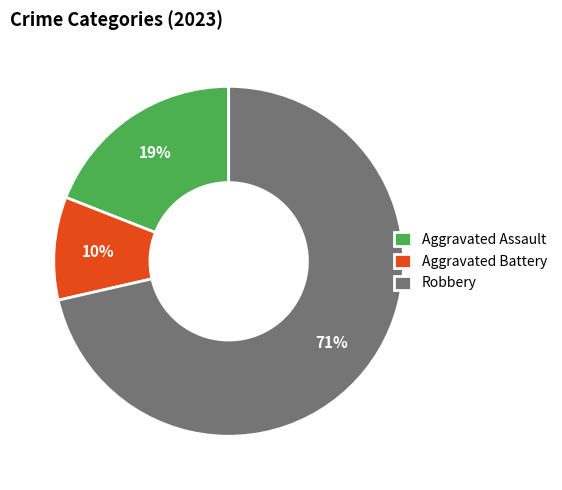

What percentage is the Aggravated Assault slice, to the nearest percent?

19%